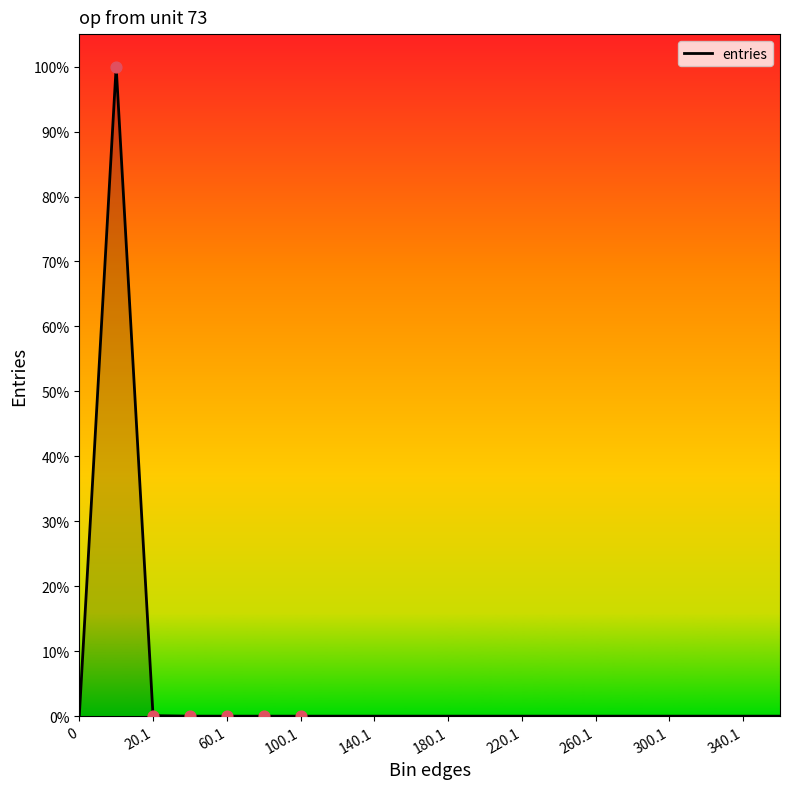

What is the difference between the maximum and minimum values?

100.0